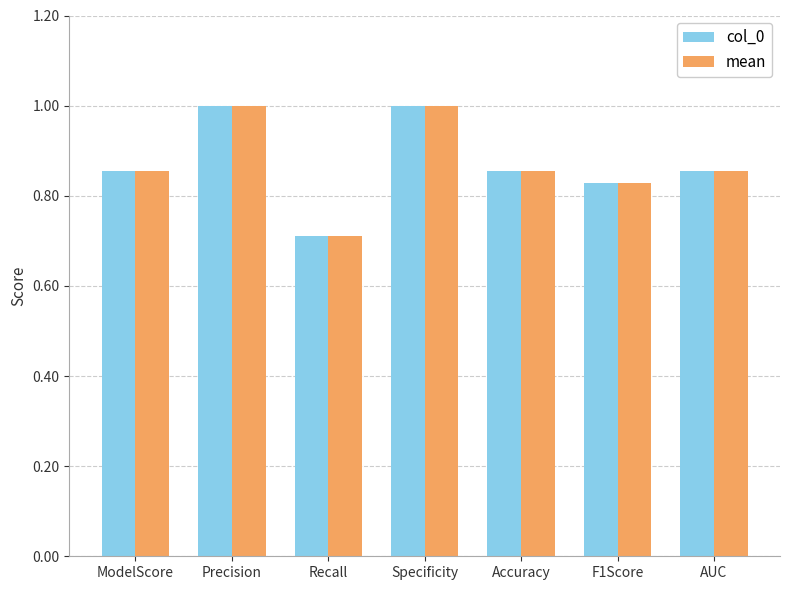

Where is col_0 nearest to the value 0?

Recall